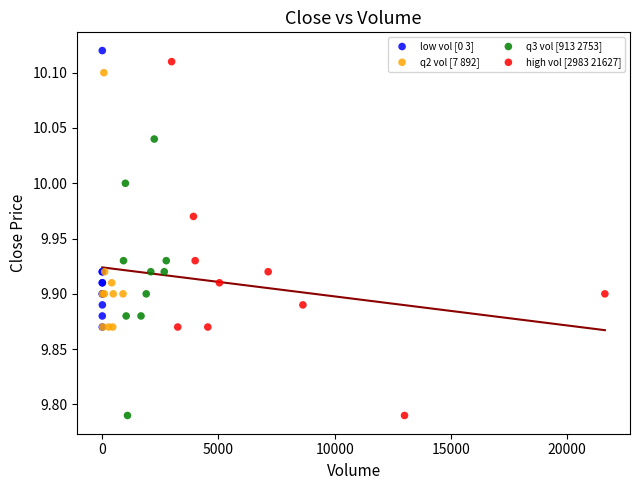

What are all the series names shown in the legend?

low vol [0 3], q2 vol [7 892], q3 vol [913 2753], high vol [2983 21627]